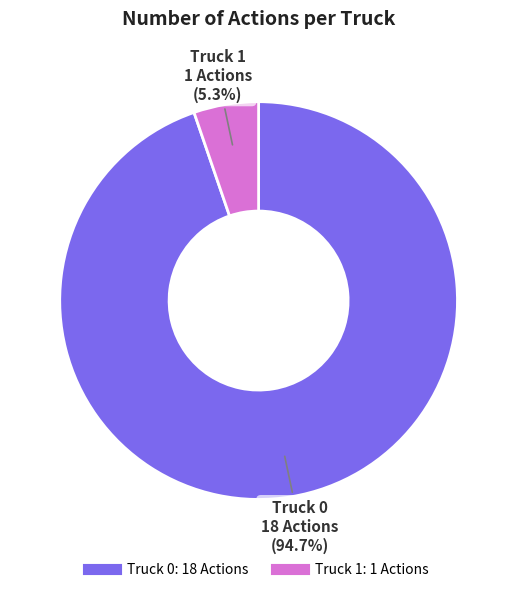

How many slices are in this pie chart?

2